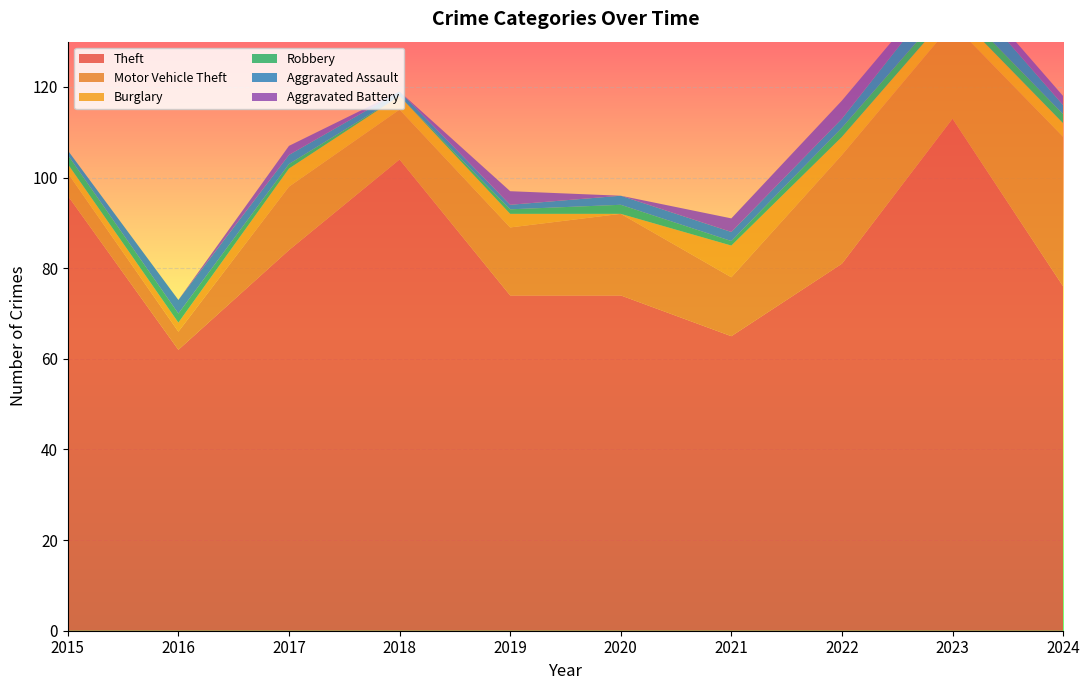

Reading left to right, extract all data points from this chart.

Theft: 96	62	84	104	74	74	65	81	113	76
Motor Vehicle Theft: 5	4	14	11	15	18	13	24	21	33
Burglary: 2	2	4	3	3	0	7	4	3	3
Robbery: 2	2	1	0	1	2	1	2	2	2
Aggravated Assault: 1	3	2	1	1	2	2	2	5	2
Aggravated Battery: 0	0	2	0	3	0	3	4	2	2